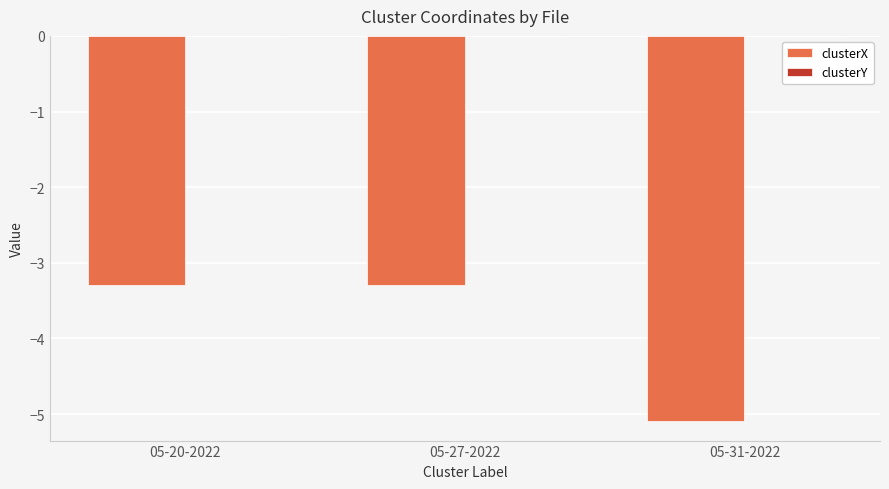

Is it true that clusterX equals -4.9 at 05-20-2022?

False